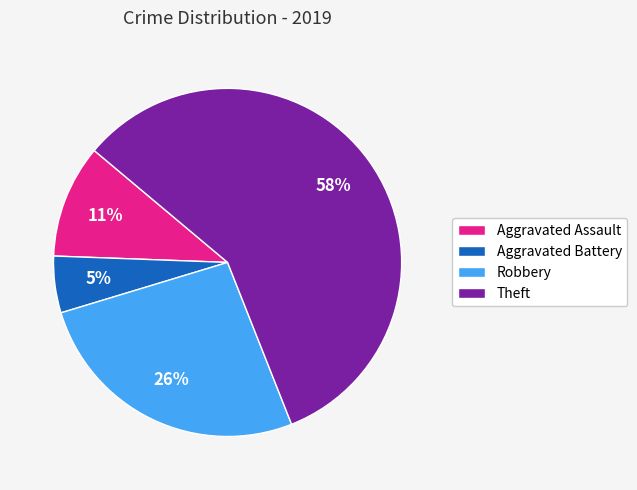

Does Aggravated Battery represent more than half of the total?

No